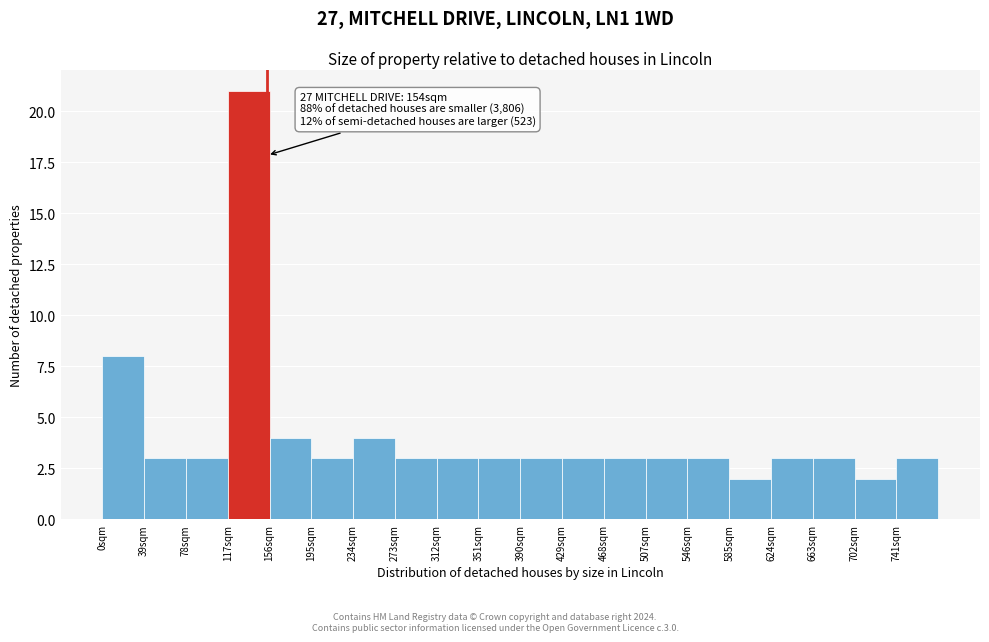

Over which range of the x-axis is the bar tallest?

117 to 156